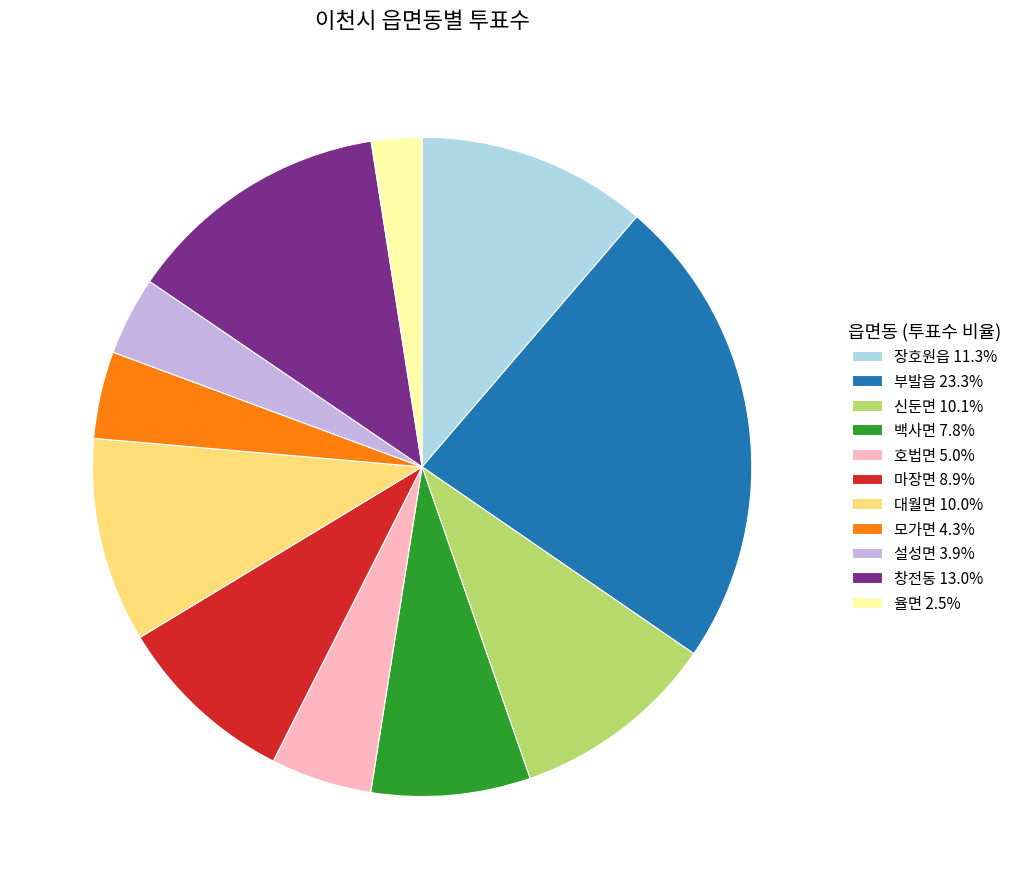

Does 모가면 4.3% represent more than half of the total?

No